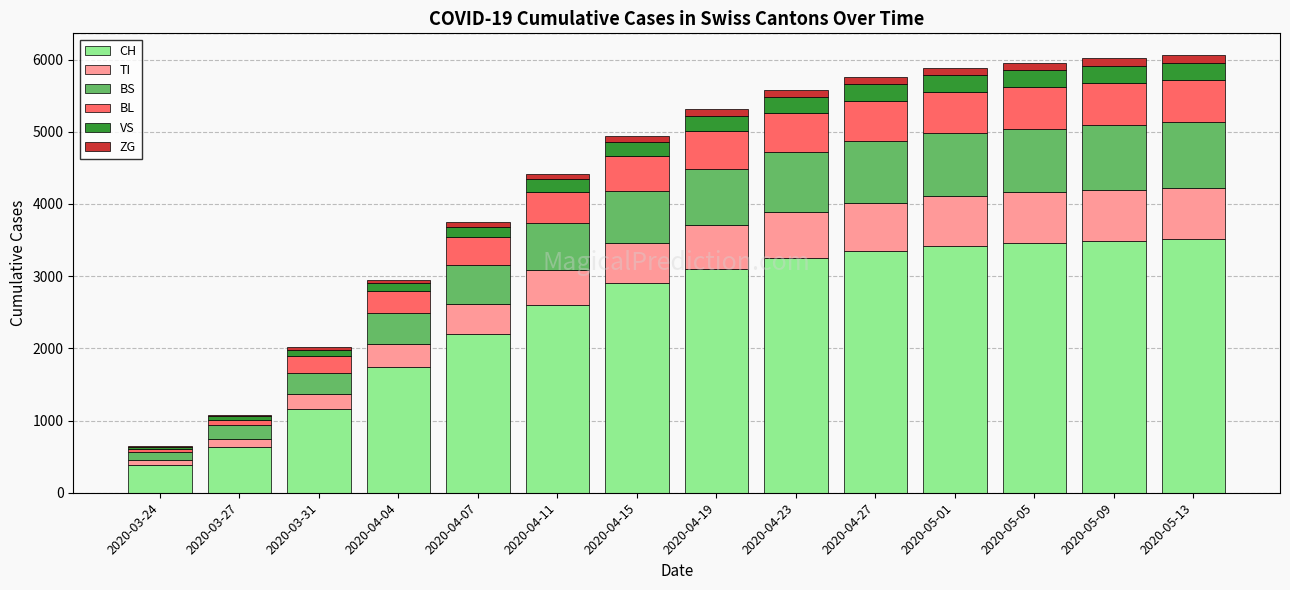

Read the CH value at 2020-03-27, to the nearest 100.

600